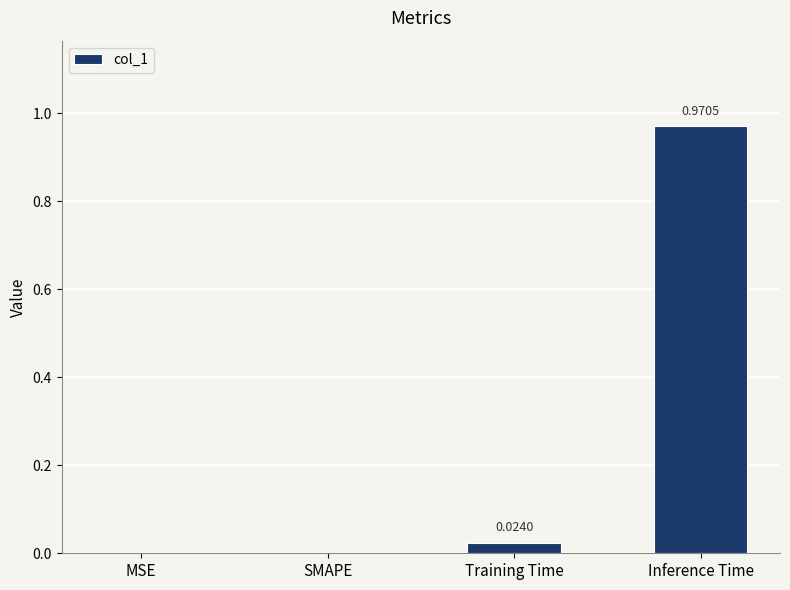

How many distinct data groups are displayed?

1